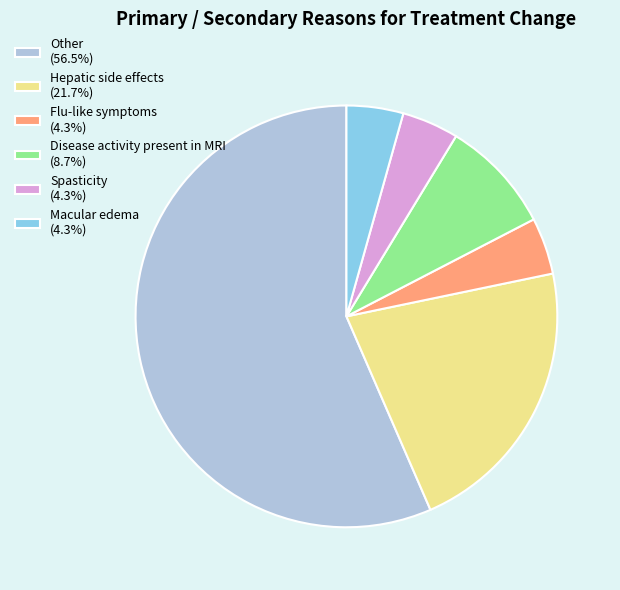

Is Disease activity present in MRI (8.7%) the majority of the pie?

No